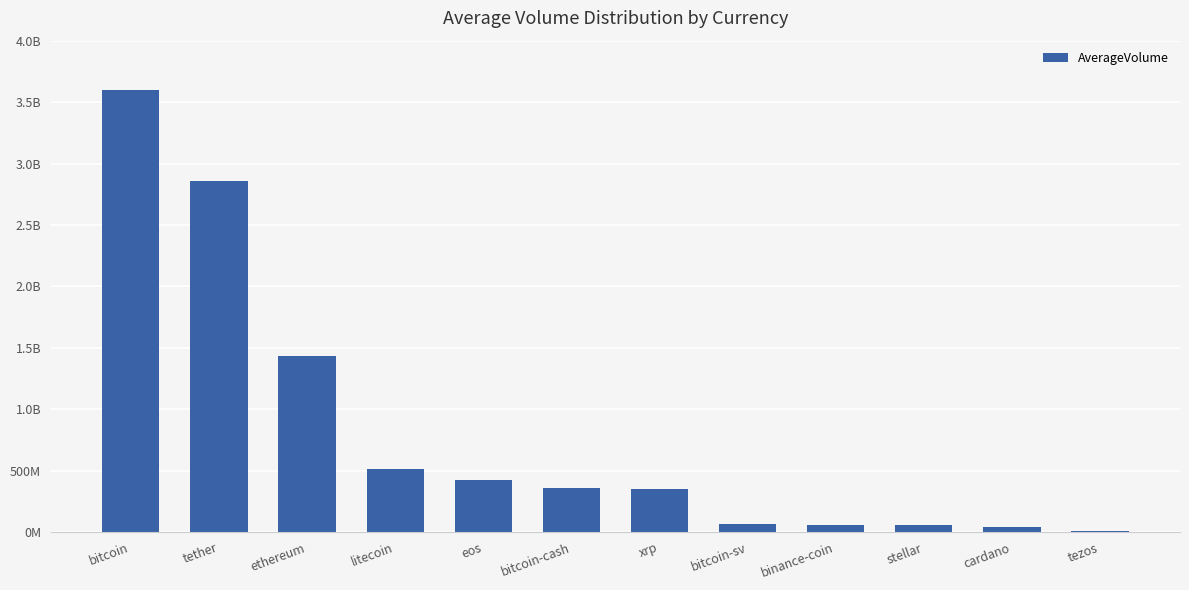

Reading right to left, transcribe all the data shown in this chart.

4843160	41007512	56111623	56266897	69457367	349034506	362730865	425196181	510155759	1429437057	2860419578	3599157716